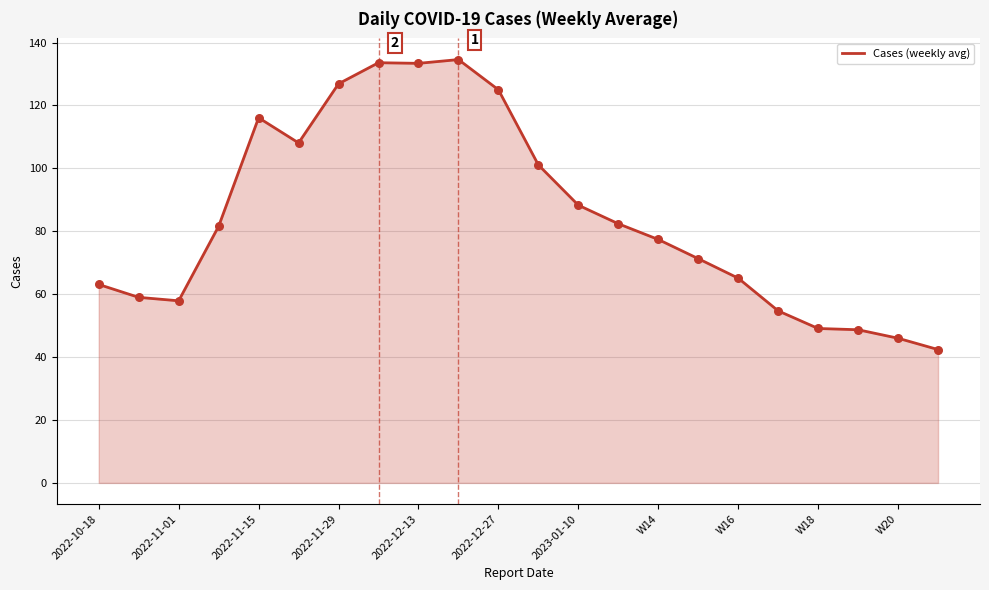

What is the greatest value displayed?

134.6